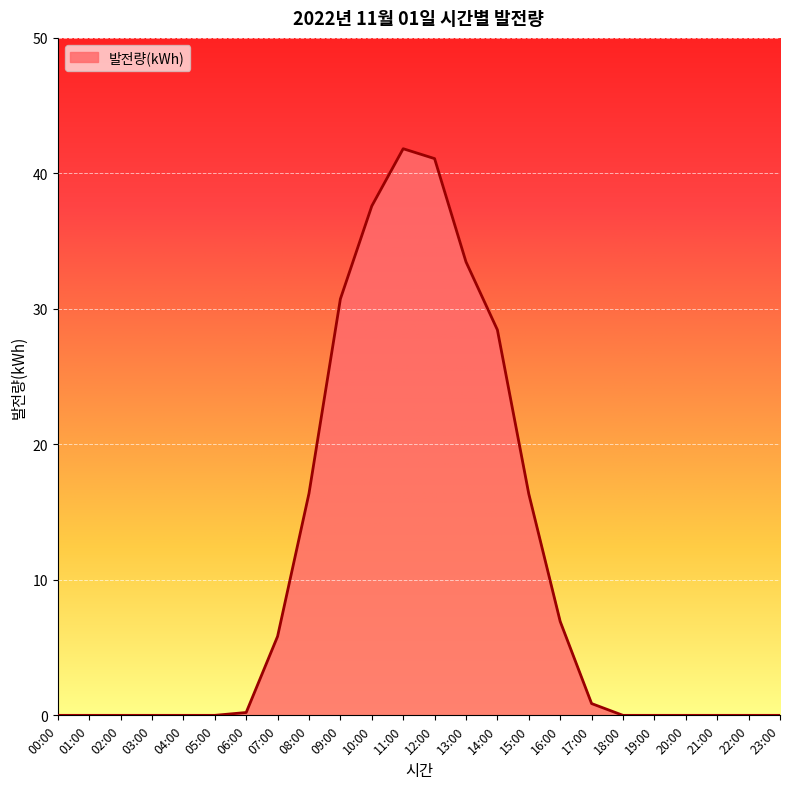

What is the sum of all values?

259.7